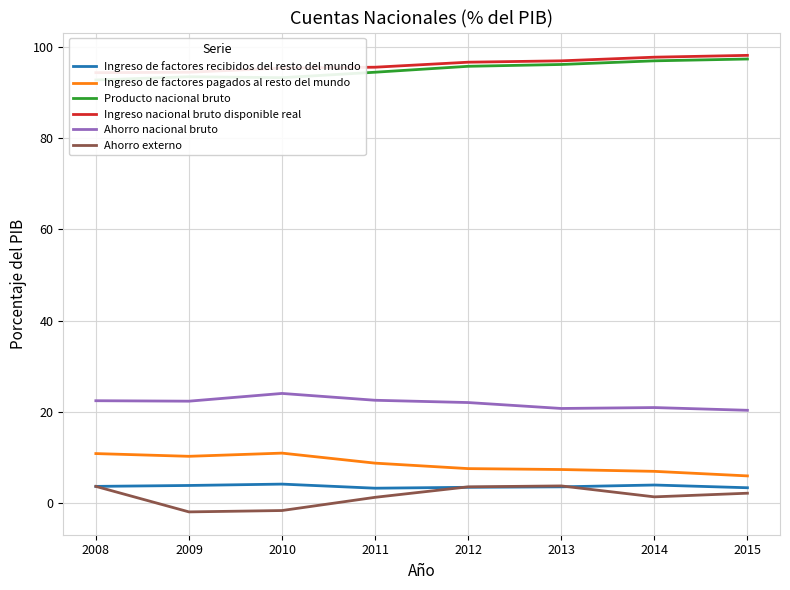

In Ahorro externo, how many points are higher than both neighbors (excluding endpoints)?

1